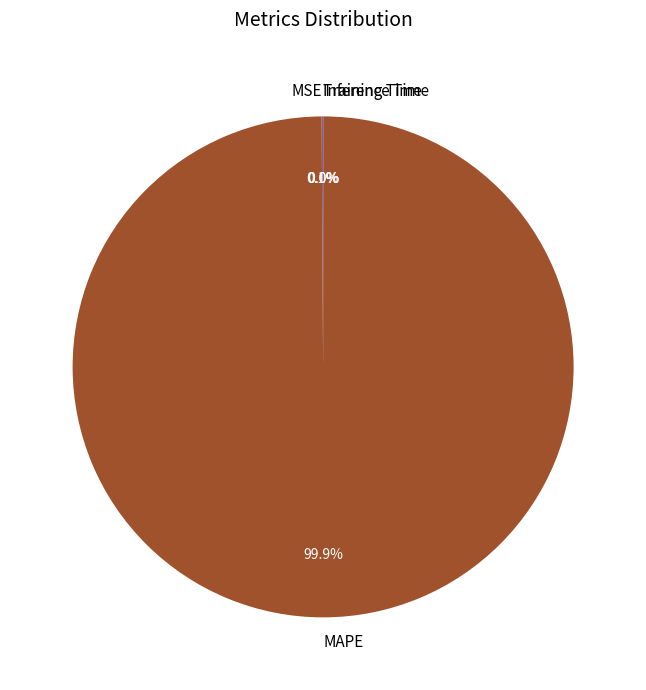

Which category has the biggest portion of the pie?

MAPE